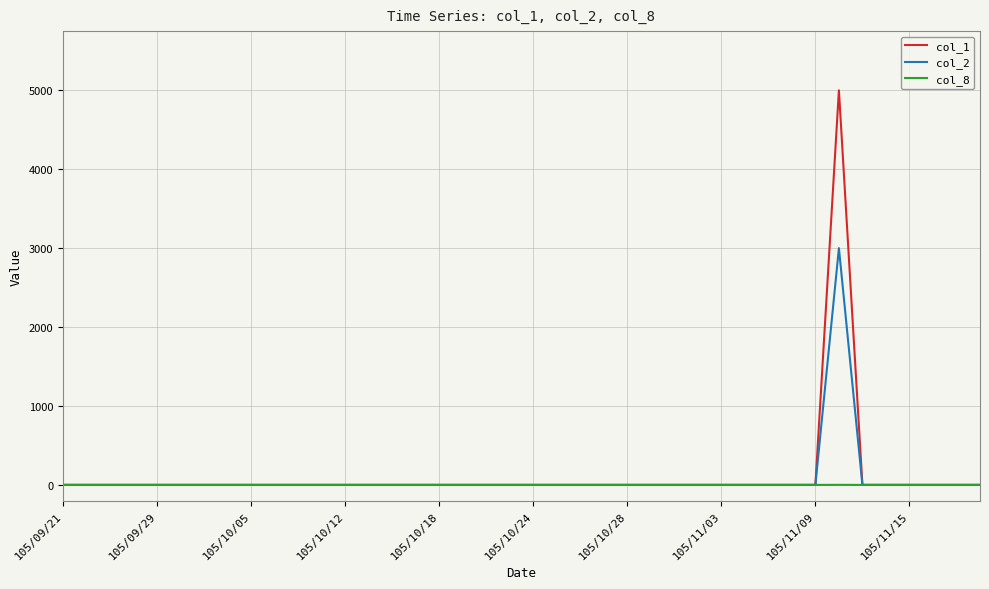

Which series has the largest range (max minus min)?

col_1